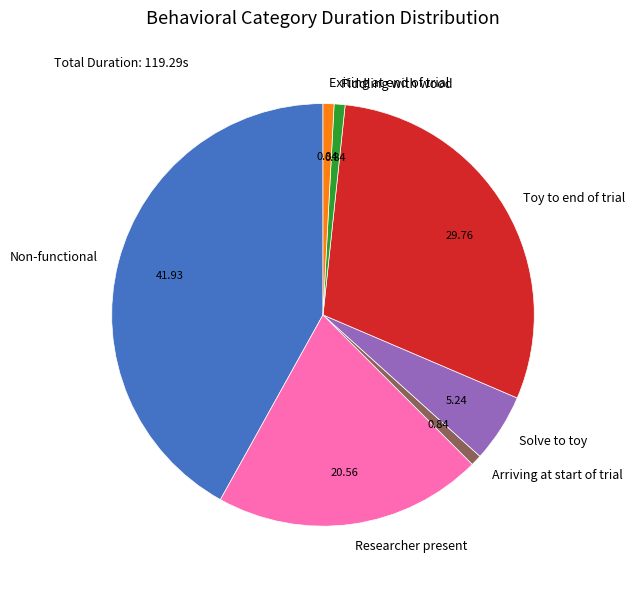

How many segments does this pie chart have?

7